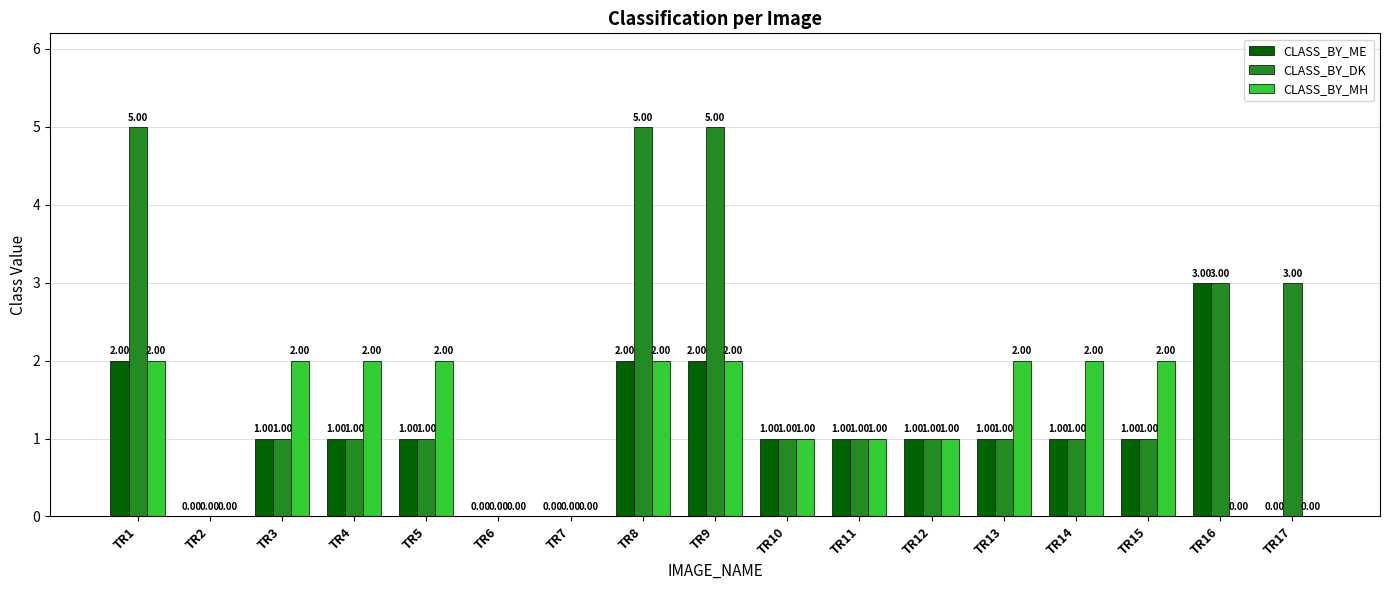

What is the total value across all series at TR9?

9